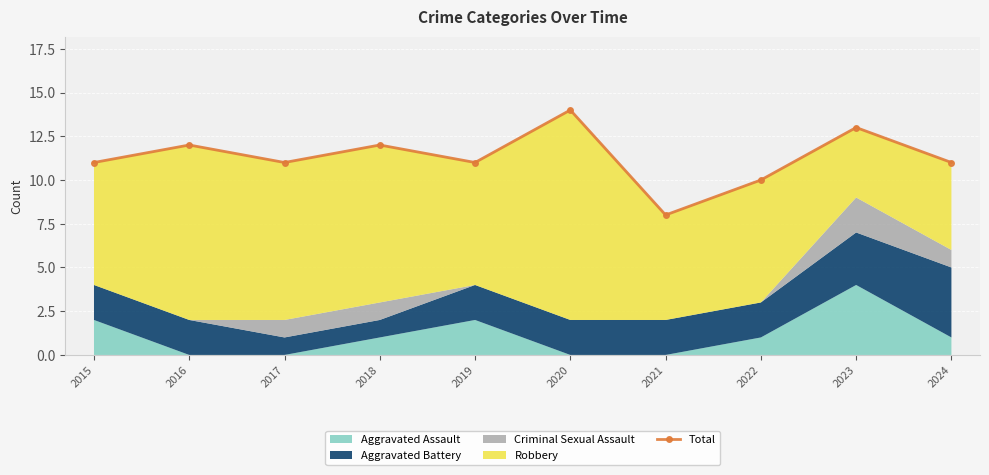

Which label corresponds to the smallest value in the chart?

2021